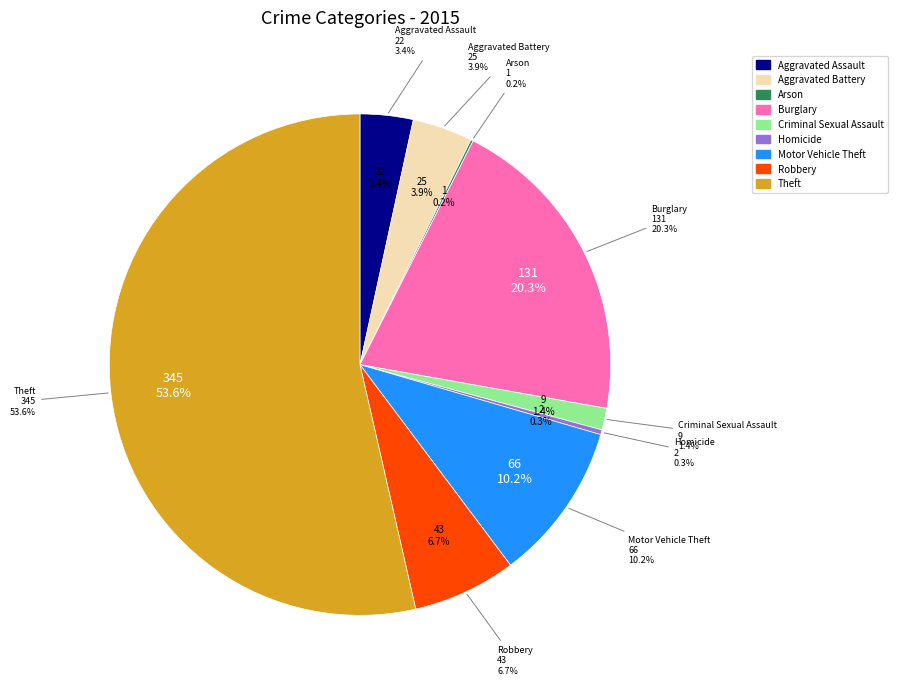

Does Burglary represent more than half of the total?

No